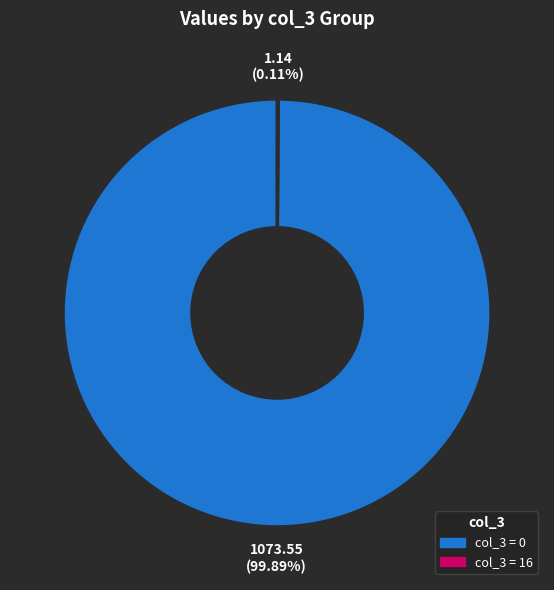

Does any single category account for the majority?

Yes